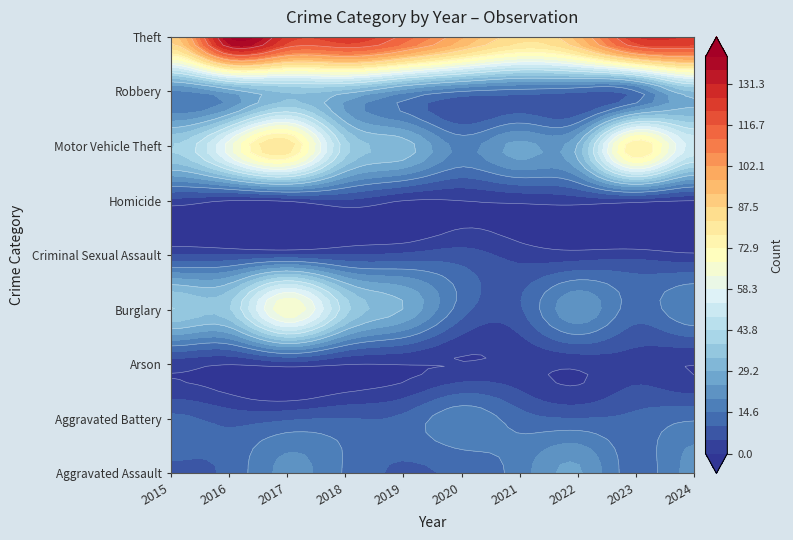

Where is Arson nearest to the value 1?

6